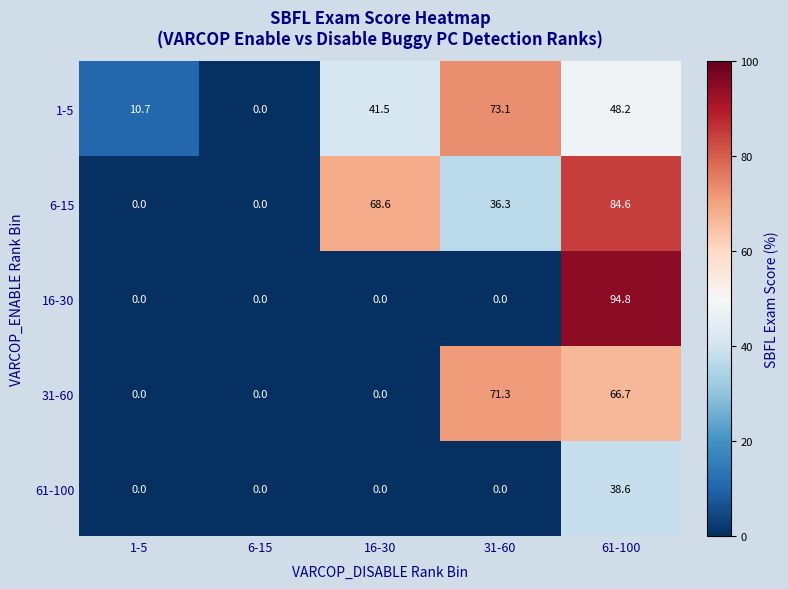

Rank the series by their maximum value, from highest to lowest.

16-30, 6-15, 1-5, 31-60, 61-100